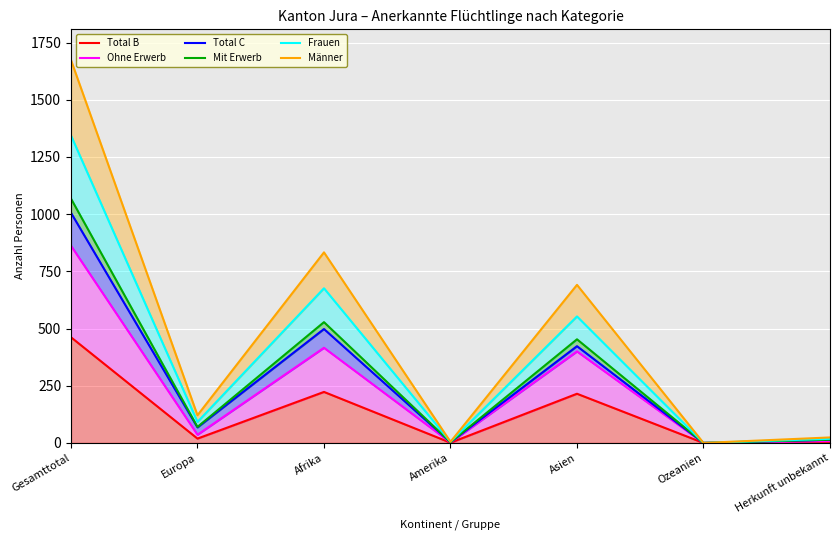

At which category is the sum across all series the highest?

Gesamttotal